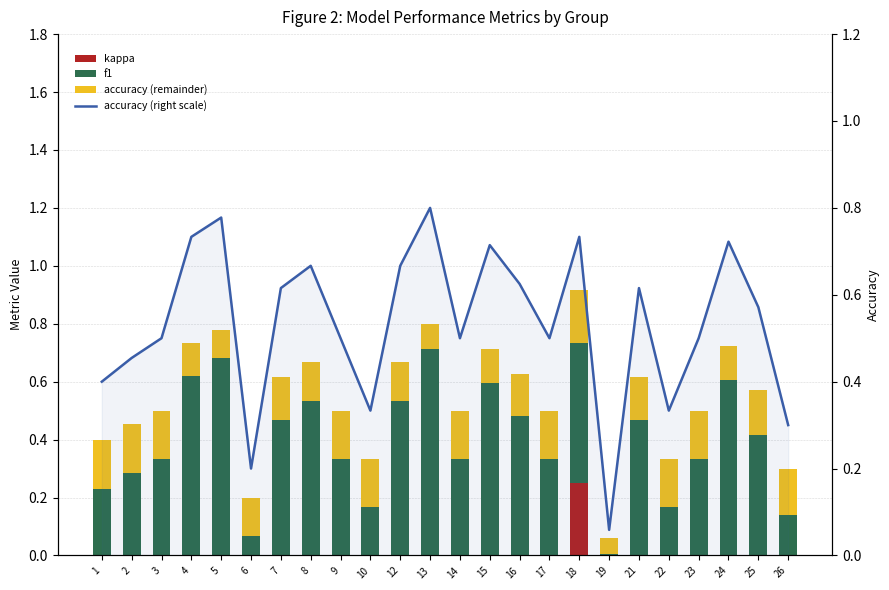

At which label does f1 reach its peak?

13